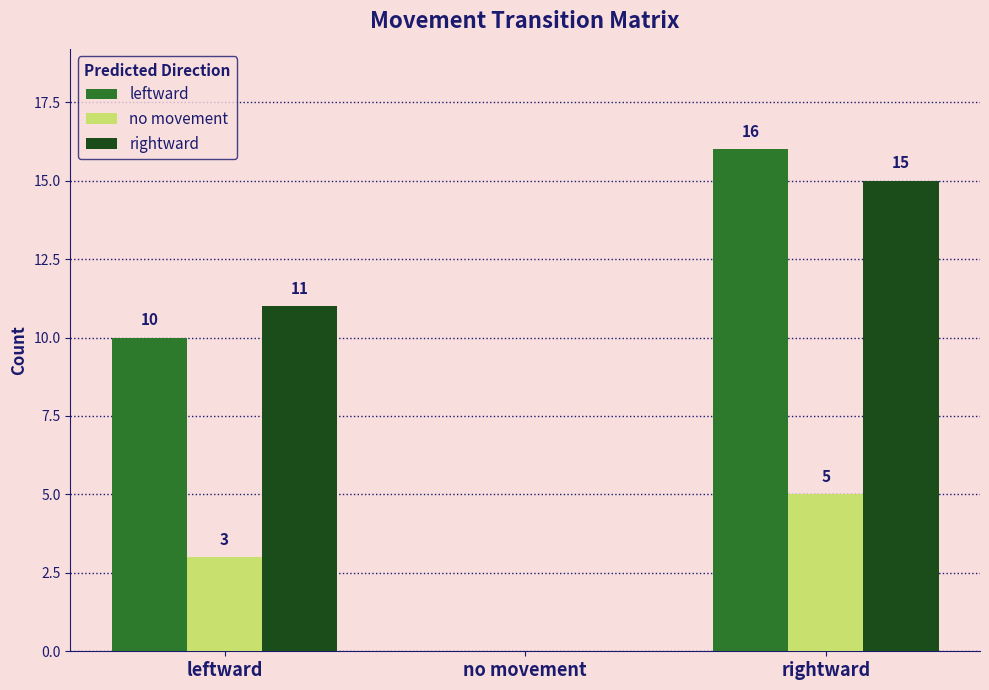

Are the bars grouped side by side (vs. stacked)?

Yes